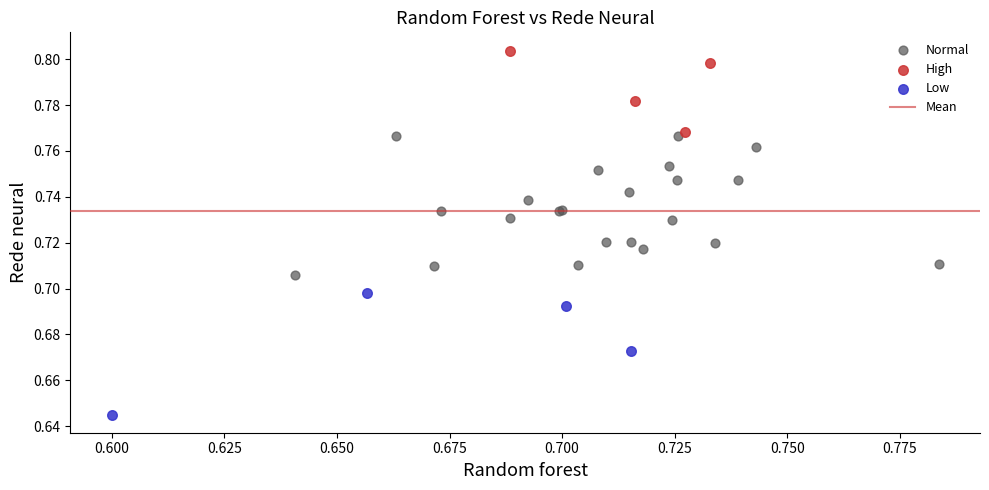

Which series contains the highest Y value?

High